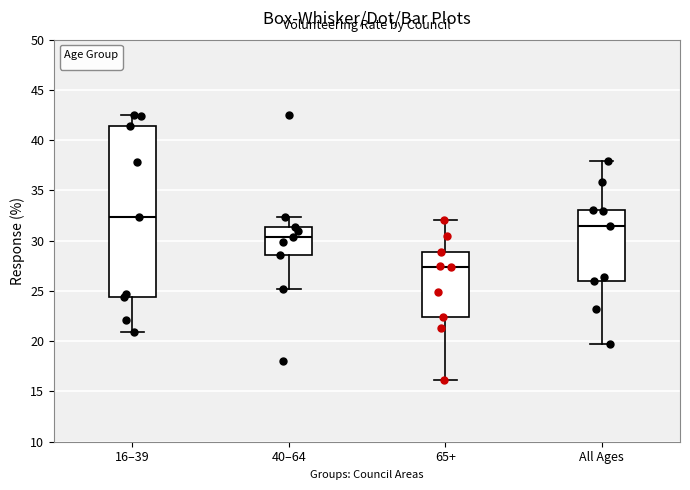

Reading left to right, read every box against the y-axis: the position of its median line, the range the box covers, and the ends of its whiskers. The values are not printed on the chart, so give them approximately, as read against the axis.

16–39: median 32.5, box 24.5 to 41.5, whiskers 21.0 to 42.5
40–64: median 30.5, box 28.5 to 31.5, whiskers 25.0 to 32.5
65+: median 27.5, box 22.5 to 29.0, whiskers 16.0 to 32.0
All Ages: median 31.5, box 26.0 to 33.0, whiskers 19.5 to 38.0